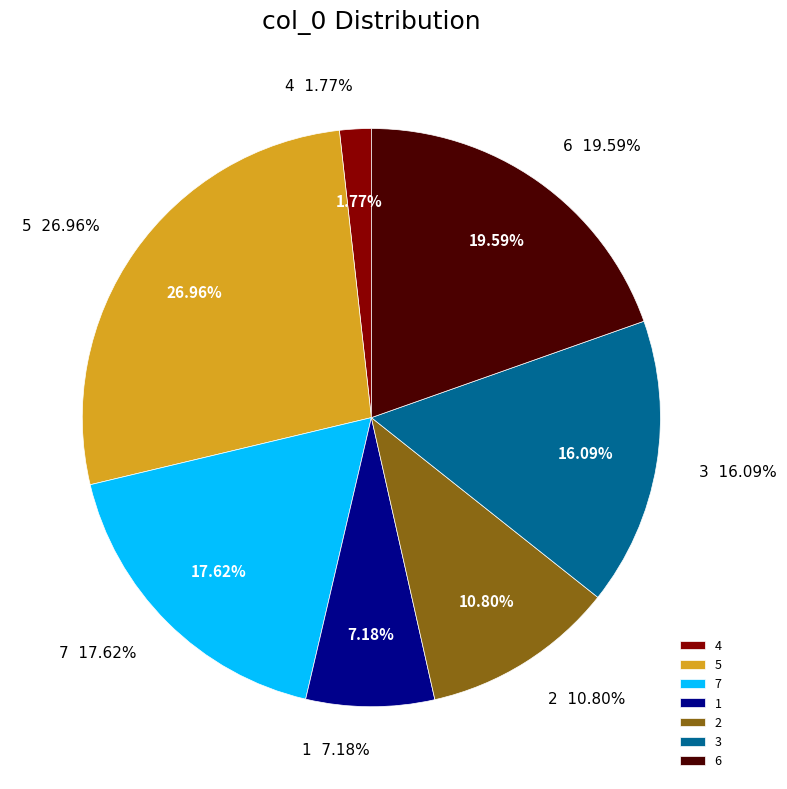

Between 5 and 2, which is larger?

5